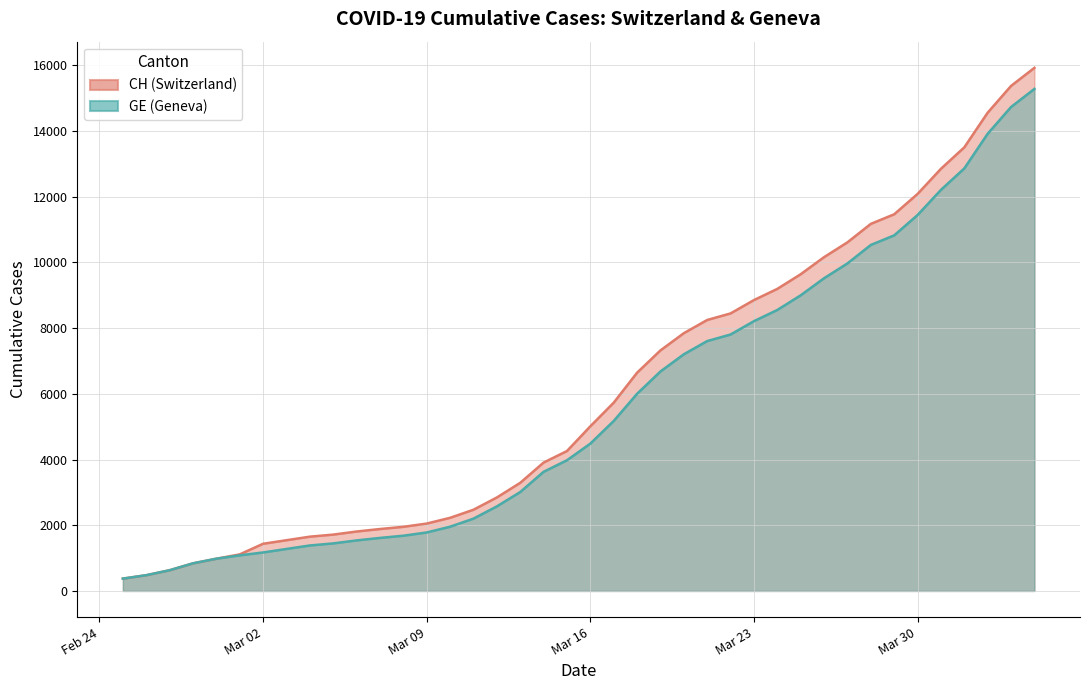

The value of CH at 2020-04-04 is 26812. True or false?

False